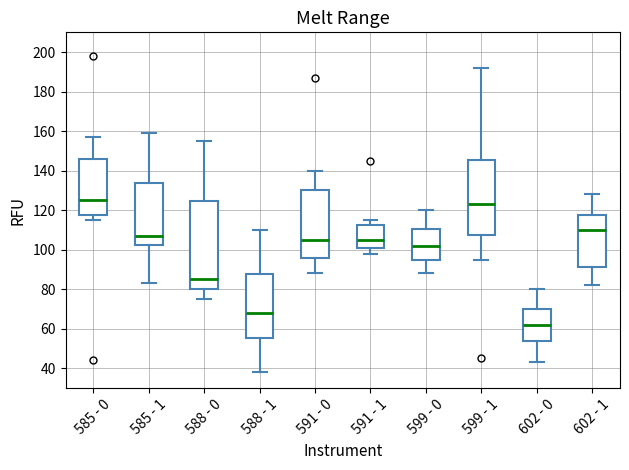

Reading left to right, transcribe this box plot: for each box, give where its median line is, the range the box spans, and where its two whiskers end, as read against the y-axis. The values are not printed on the chart, so give them approximately, as read against the axis.

585 - 0: median 126, box 118 to 146, whiskers 116 to 158
585 - 1: median 108, box 102 to 134, whiskers 84 to 160
588 - 0: median 86, box 80 to 124, whiskers 76 to 156
588 - 1: median 68, box 56 to 88, whiskers 38 to 110
591 - 0: median 106, box 96 to 130, whiskers 88 to 140
591 - 1: median 106, box 102 to 112, whiskers 98 to 116
599 - 0: median 102, box 96 to 110, whiskers 88 to 120
599 - 1: median 124, box 108 to 146, whiskers 96 to 192
602 - 0: median 62, box 54 to 70, whiskers 44 to 80
602 - 1: median 110, box 92 to 118, whiskers 82 to 128